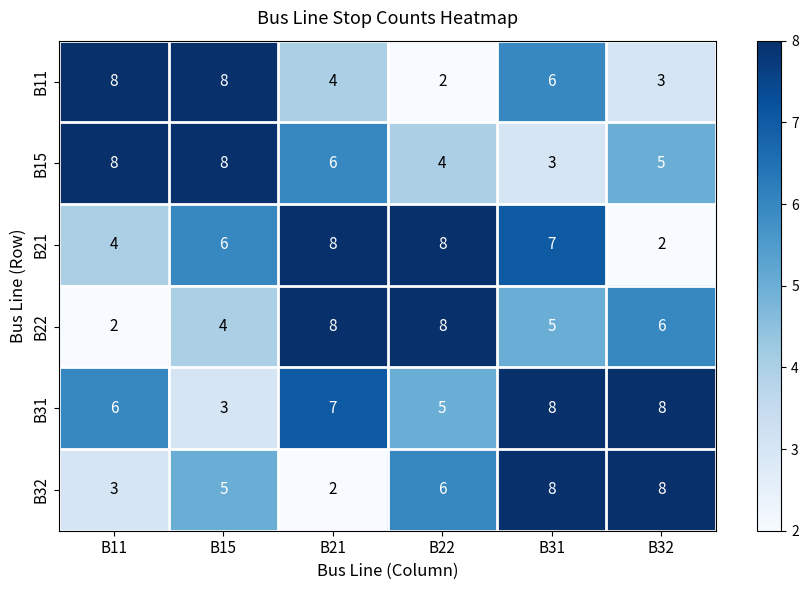

What is the total value across all series at B11?

31